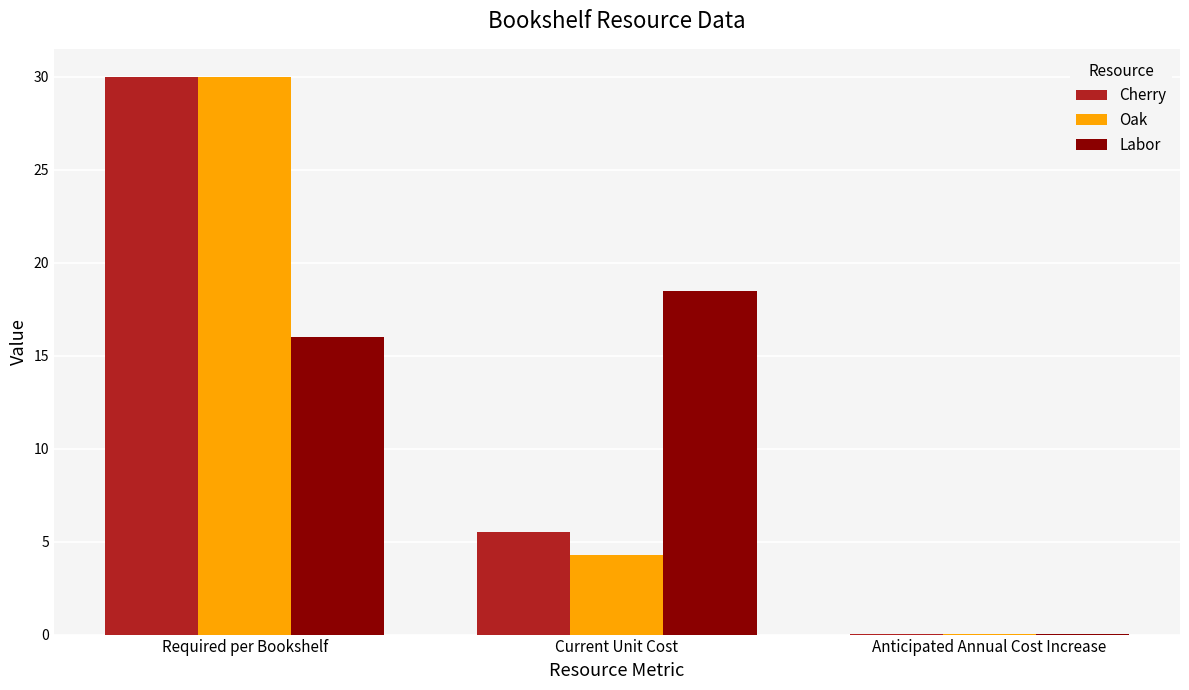

What is the total value across all series at Current Unit Cost?

28.3